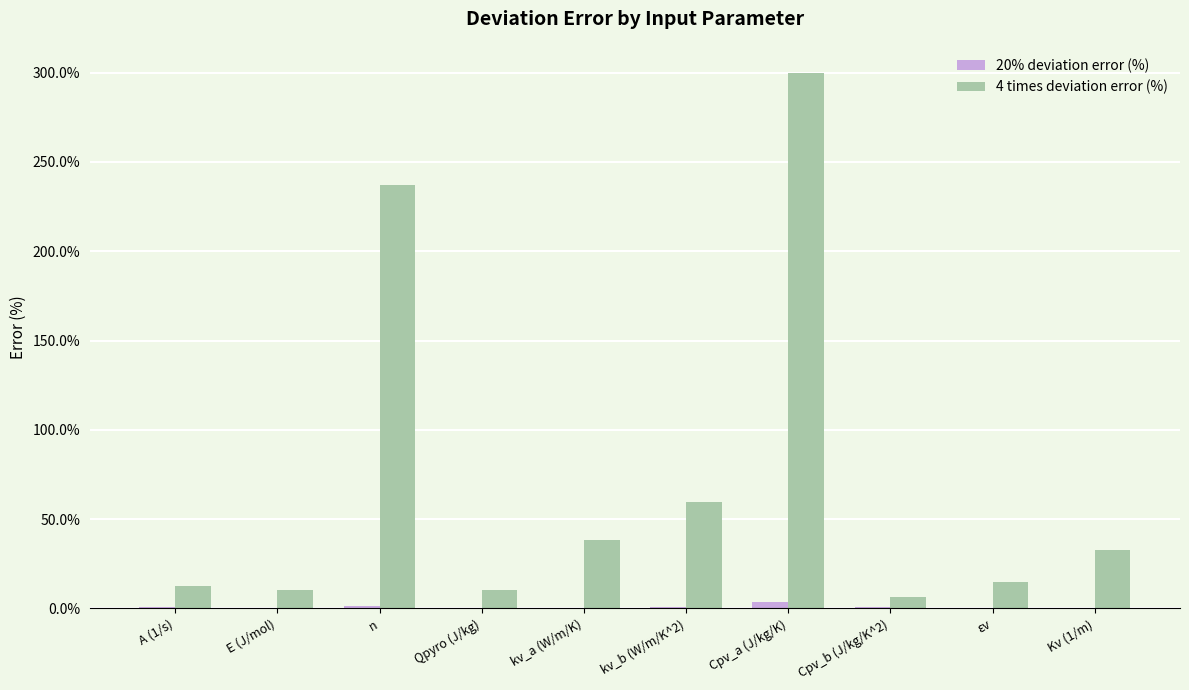

List the series in order of their overall mean, highest first.

4 times deviation error (%), 20% deviation error (%)